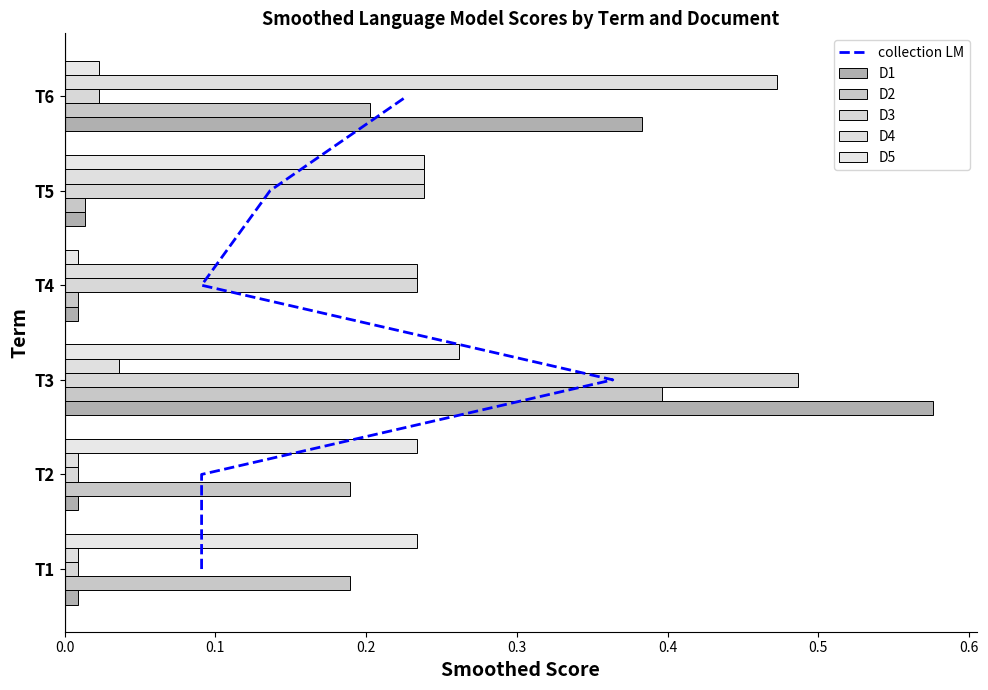

Is the value of D1 at T5 greater than the value of D5 at T4?

Yes